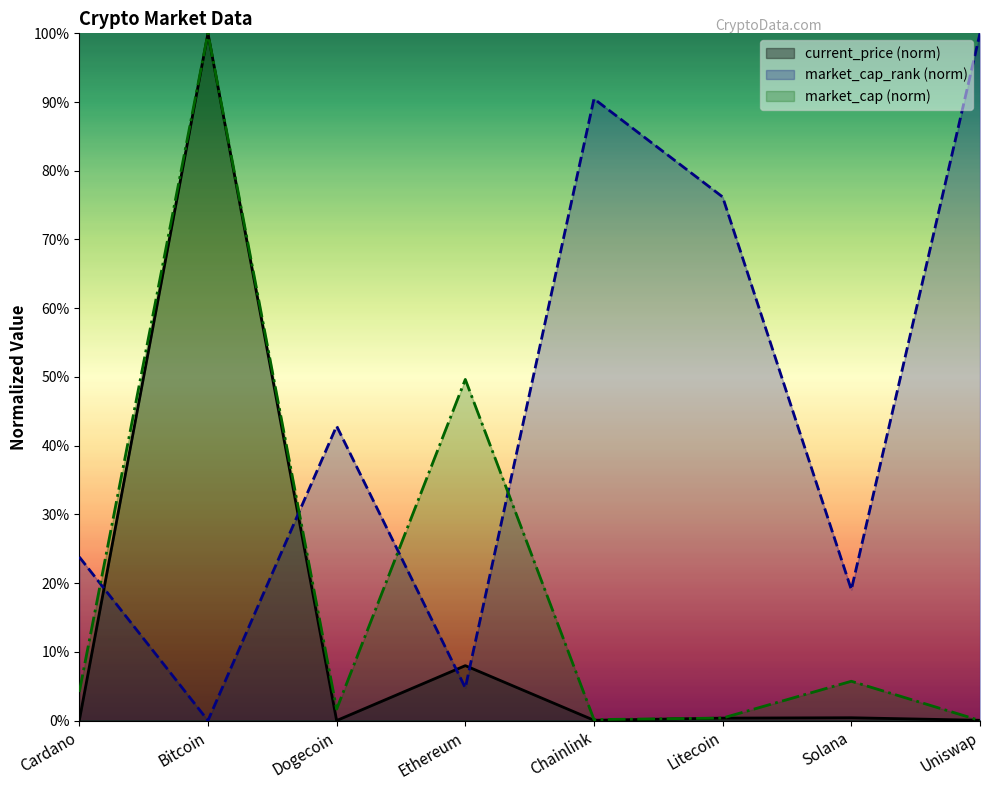

The market_cap_rank series shows 76.2 at Litecoin. True or false?

True